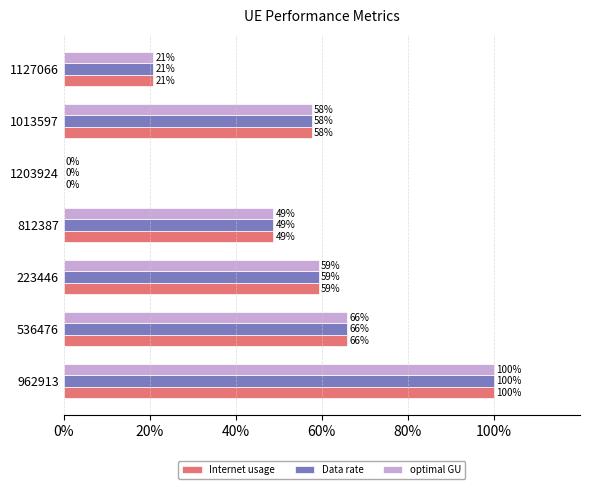

True or false: Data rate has a value of 65.9 at 536476.

True